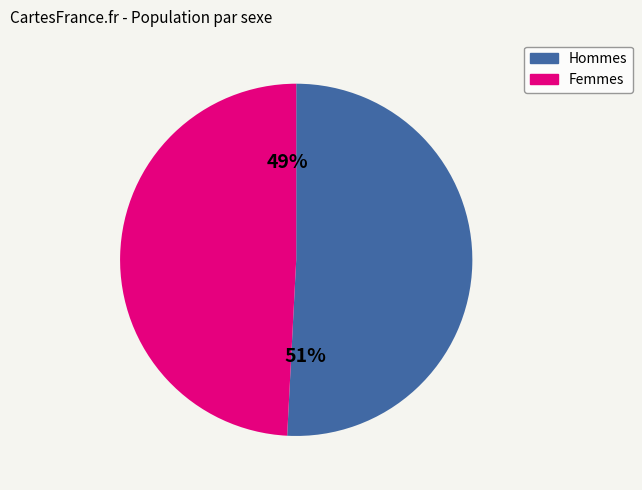

Which slice is the smallest?

Femmes